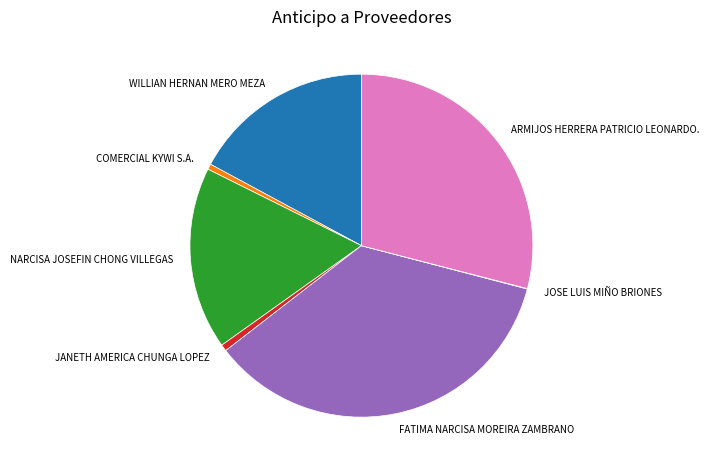

Which category has the biggest portion of the pie?

FATIMA NARCISA MOREIRA ZAMBRANO